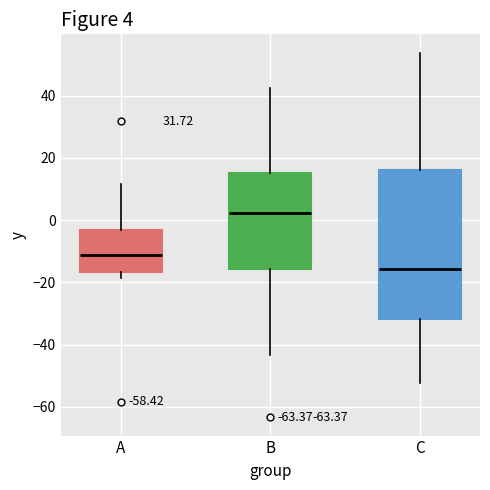

Comparing the boxes themselves (not the whiskers), which one is the tallest?

C